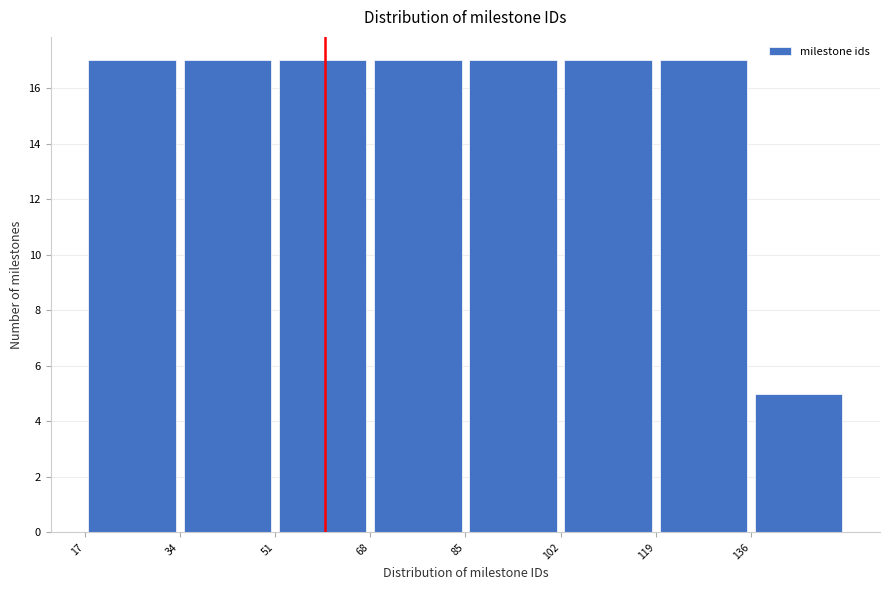

Reading left to right, list every bar in this chart as the range it spans on the x-axis followed by its height. Neither the bar edges nor the heights are printed on the chart, so give them approximately, as read against the axes.

17 to 34: 17
34 to 51: 17
51 to 68: 17
68 to 85: 17
85 to 102: 17
102 to 119: 17
119 to 136: 17
136 to 153: 5